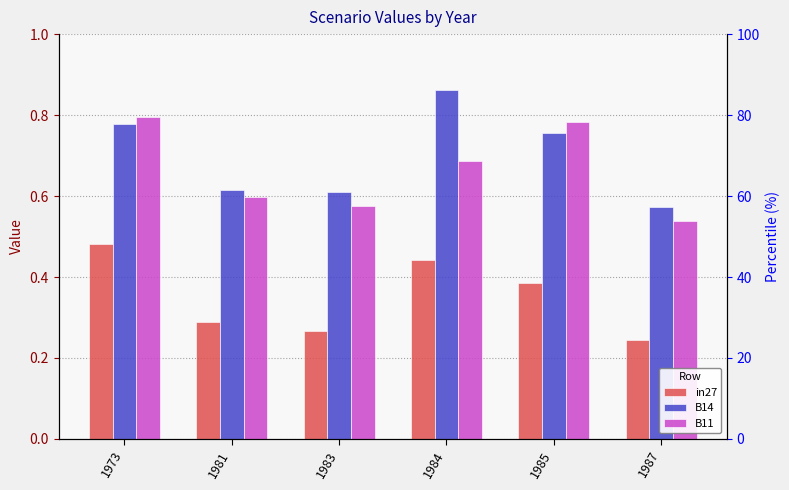

What is the sum of all B14 values?

4.2